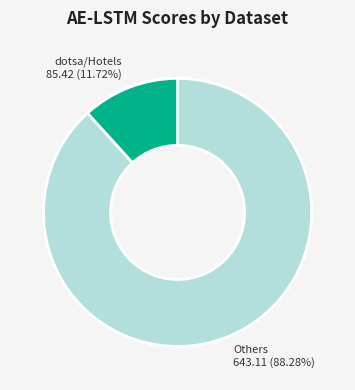

Count the number of slices in the pie.

2